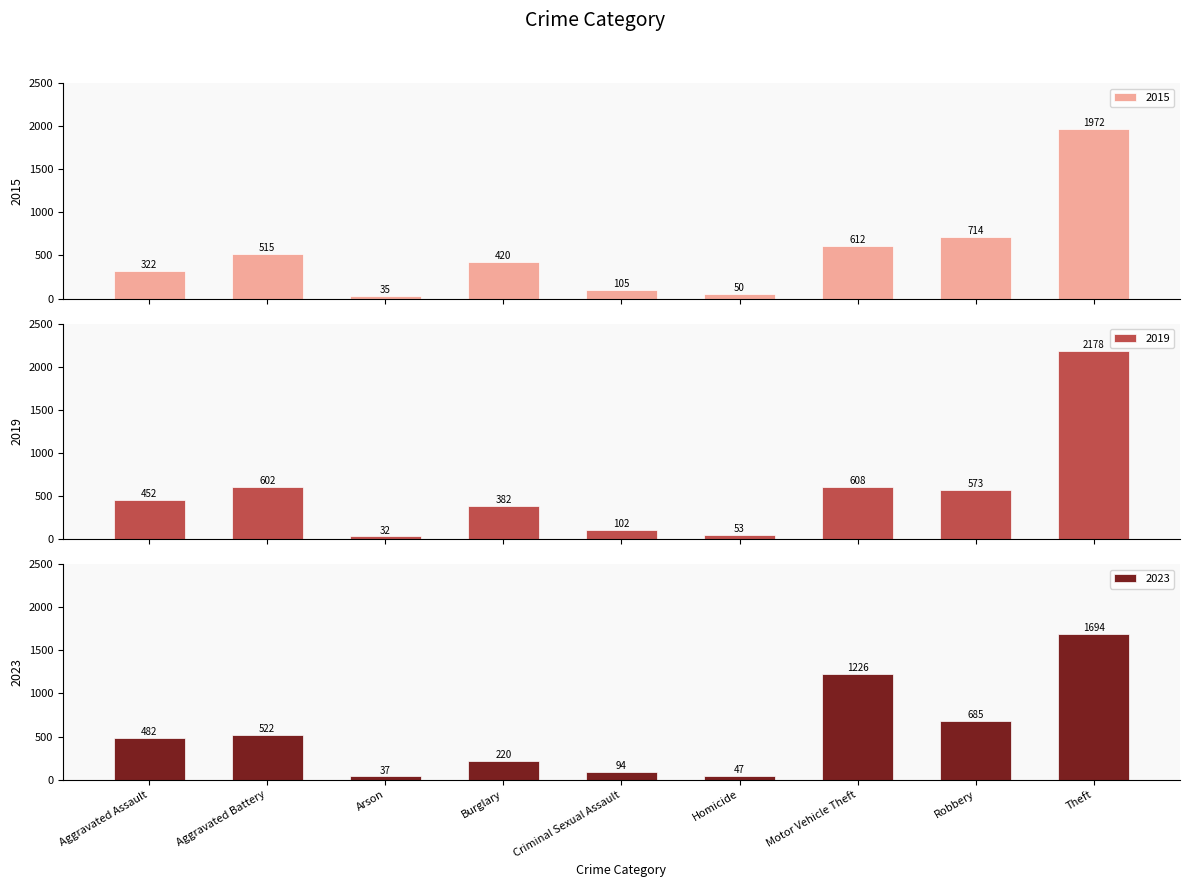

Rank the series by their maximum value, from lowest to highest.

2023, 2015, 2017